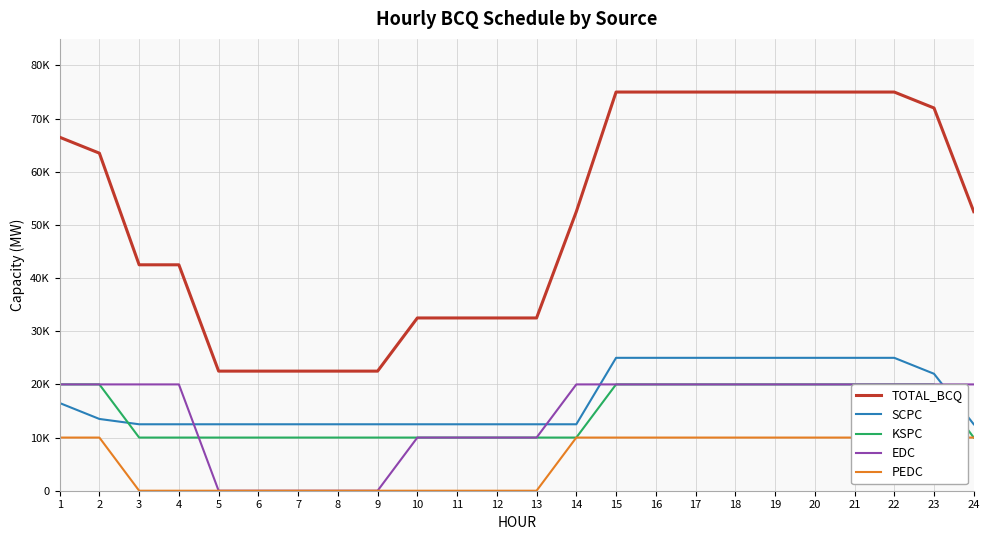

The value of PEDC at 22 is 10000. True or false?

True